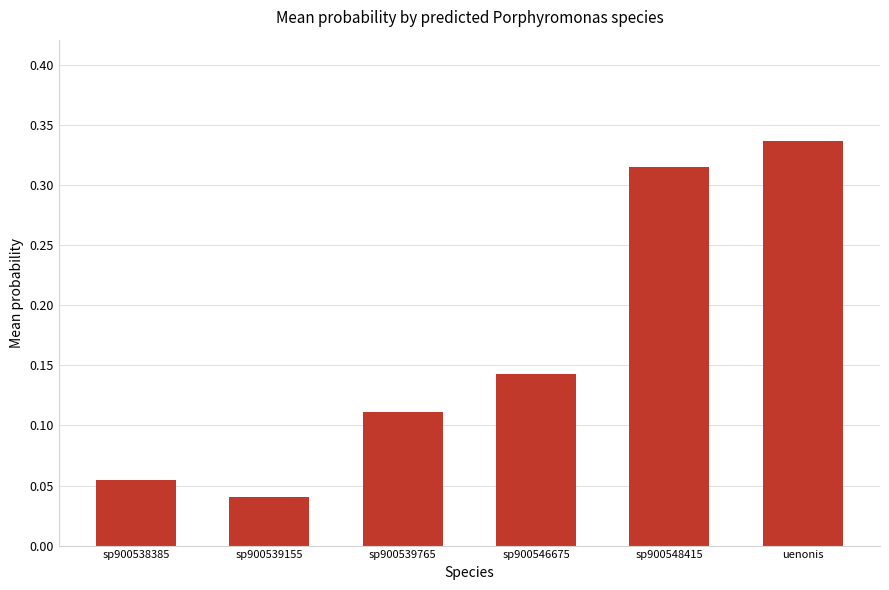

Which label corresponds to the smallest value in the chart?

sp900539155